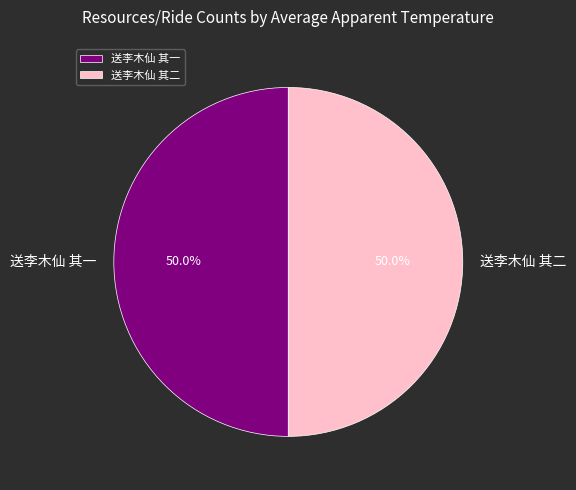

Approximately how many times larger is the value at 送李木仙 其一 compared to 送李木仙 其二?

1.0